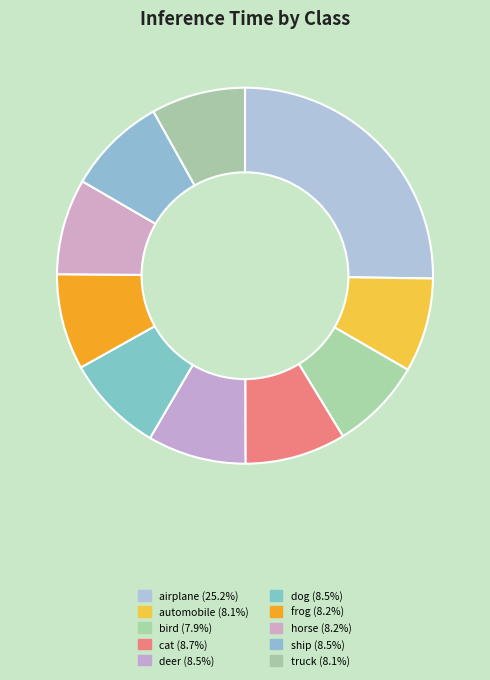

To the nearest percent, what percentage of the pie is truck?

8%